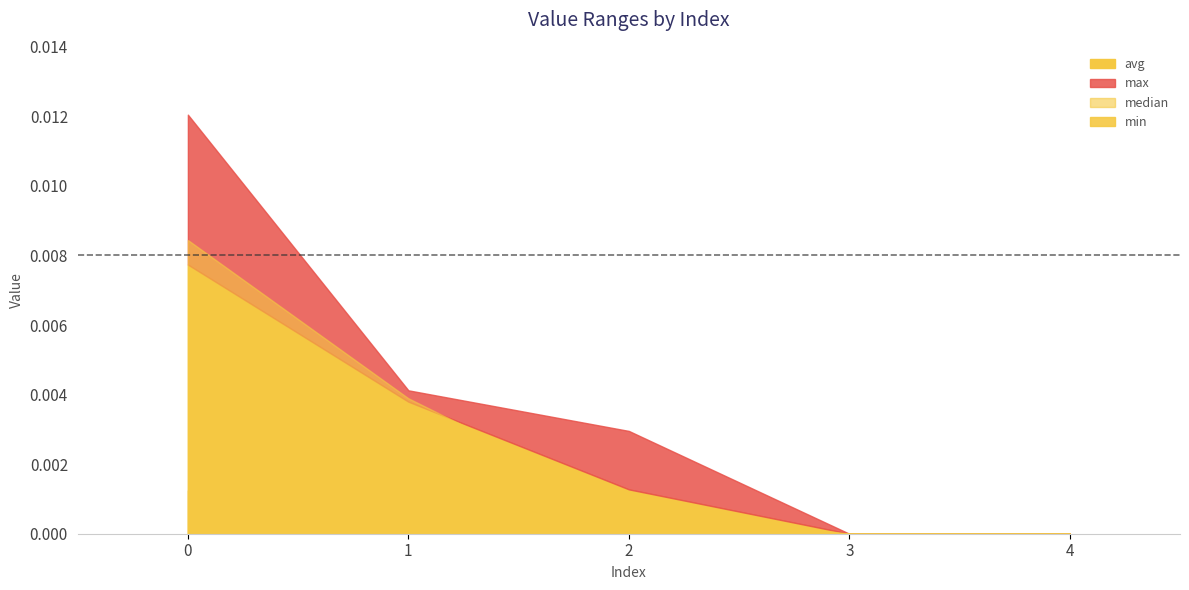

Which series has the largest total across all categories?

max